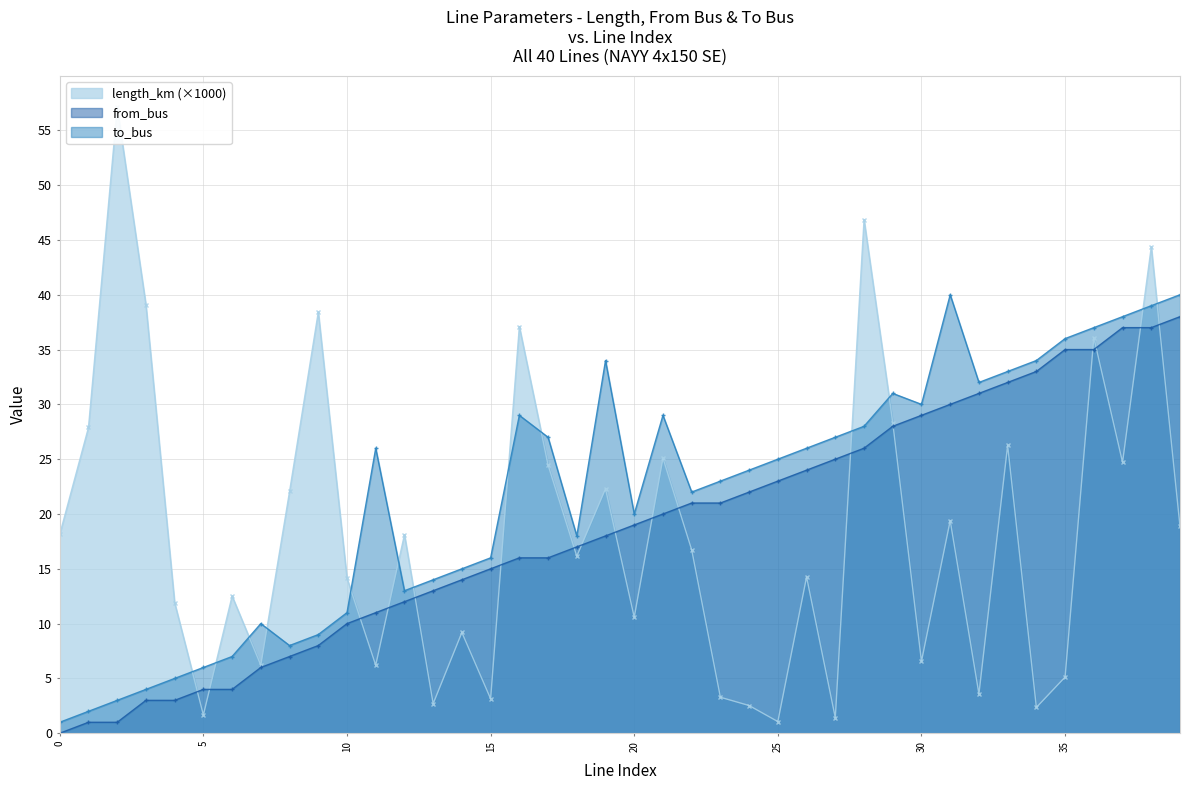

True or false: length_km has a value of 36.1 at 36.

True